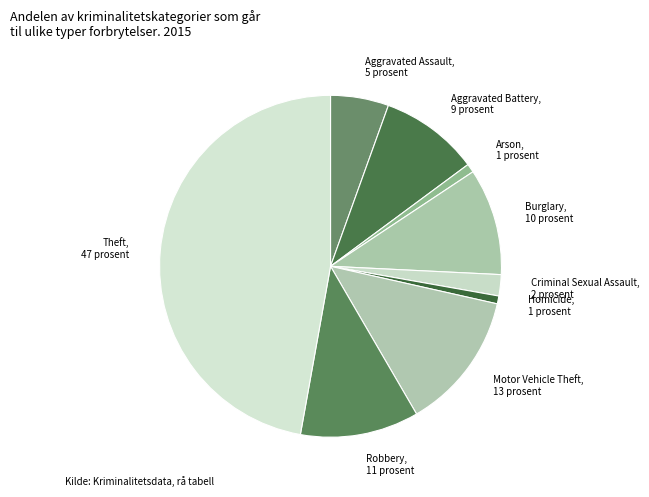

What is the largest slice in the pie chart?

Theft